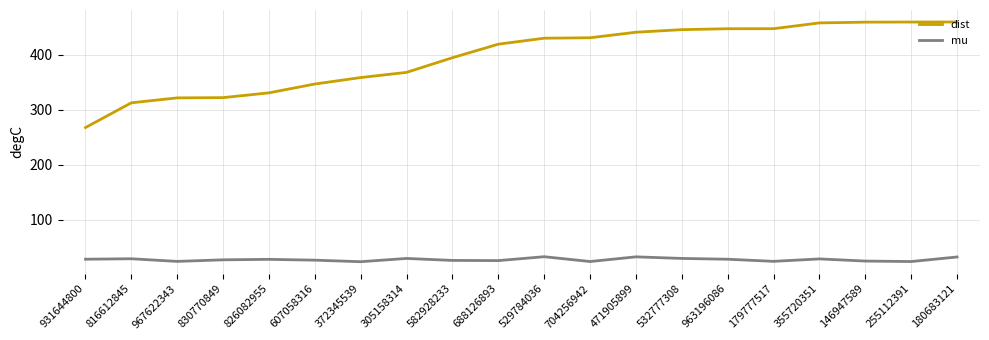

In mu, how many points are higher than both neighbors (excluding endpoints)?

6